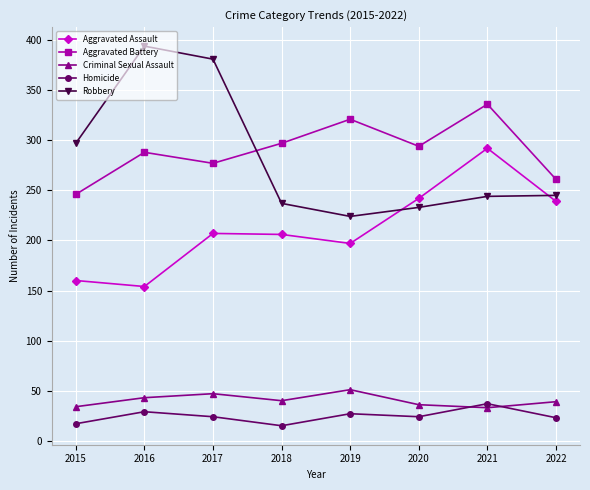

How many lines are shown in the chart?

5